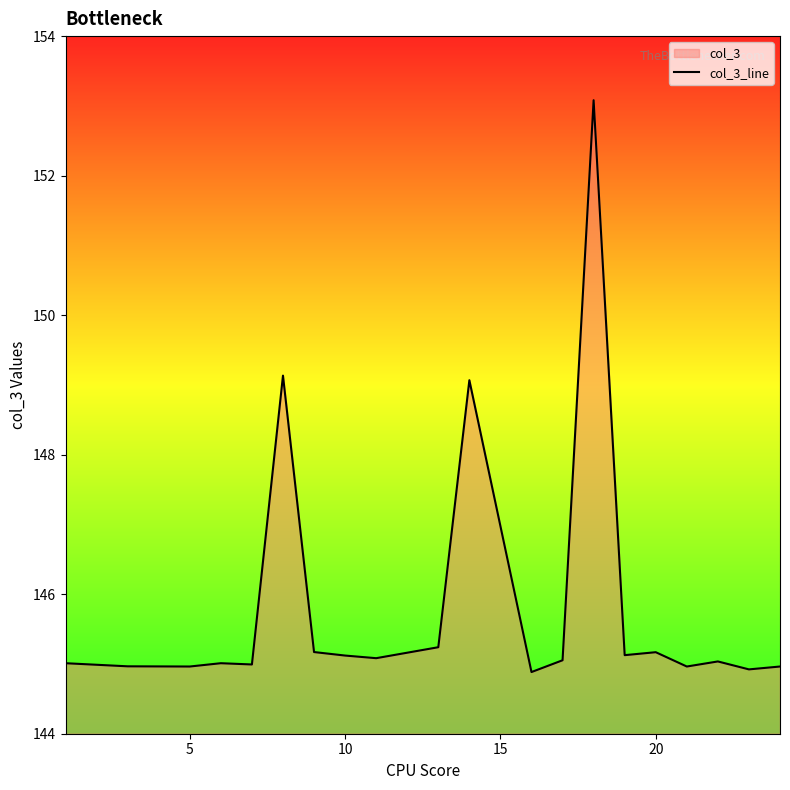

What is the difference between the maximum and minimum values?

8.2